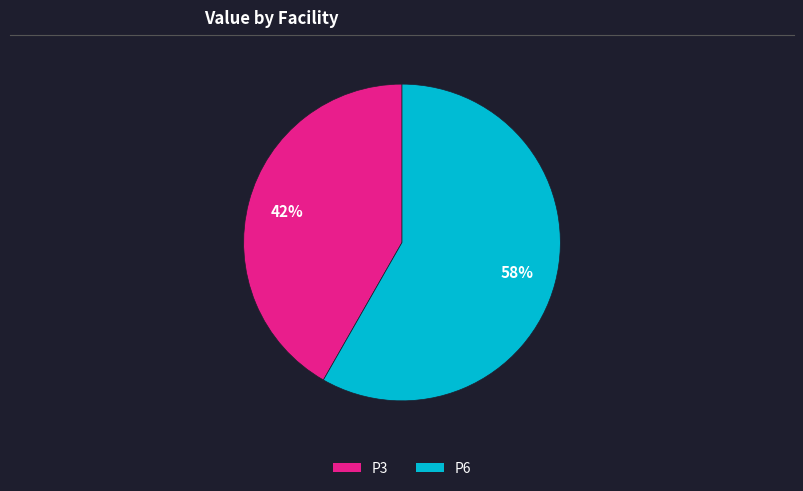

Which has a higher value, P3 or P6?

P6